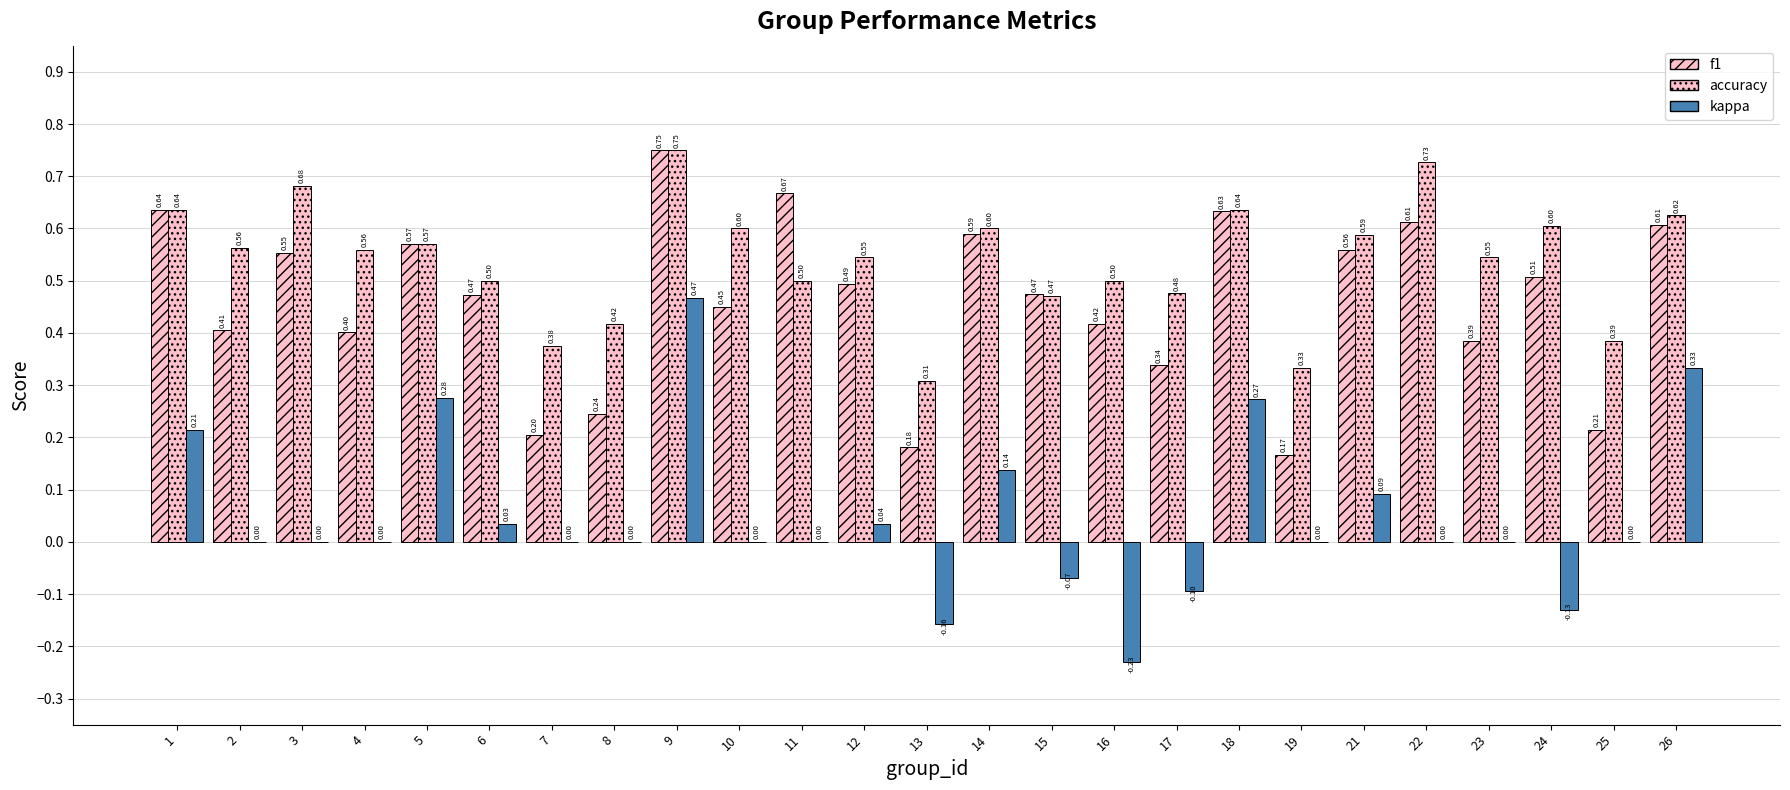

What is the difference between the maximum and minimum values in the accuracy series?

0.4